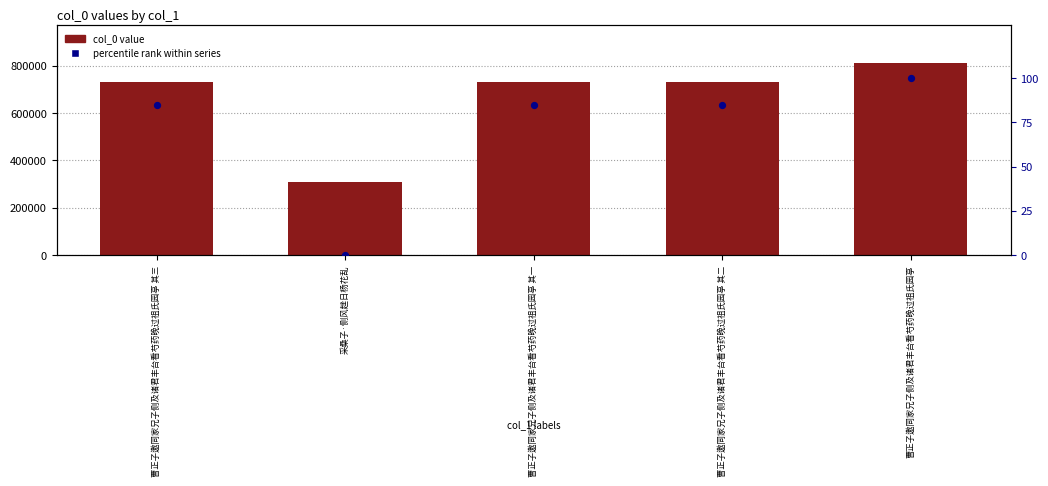

Is the value of col_0 value at 曹正子邀同家兄子侧及诸君丰台看芍药晚过祖氏园亭 greater than the value of percentile rank within series at 曹正子邀同家兄子侧及诸君丰台看芍药晚过祖氏园亭?

Yes